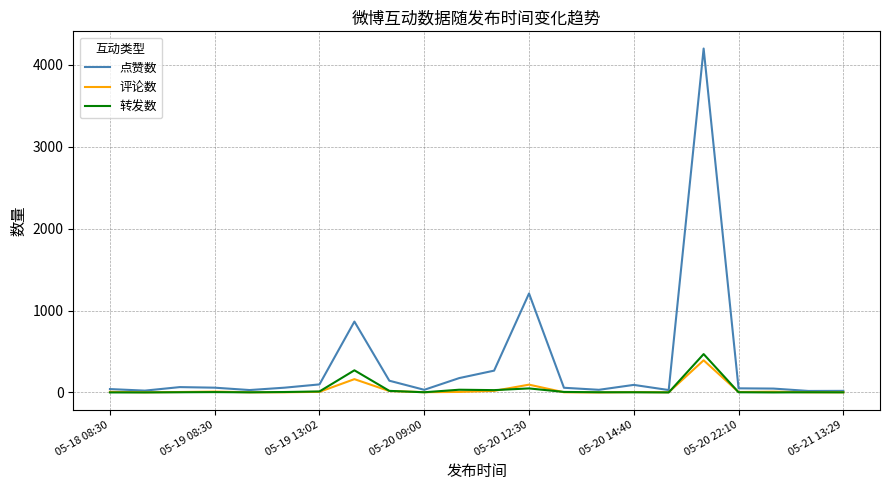

Which series has the largest range (max minus min)?

点赞数